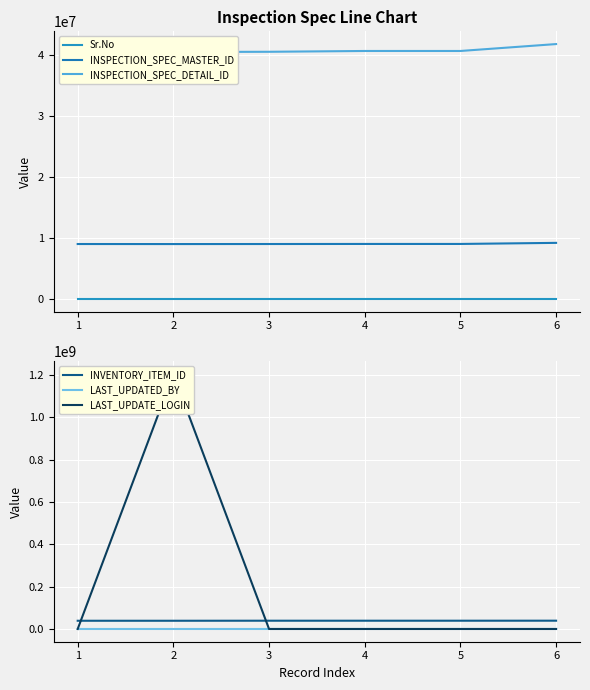

List the series in order of their peak value, lowest first.

Sr.No, LAST_UPDATED_BY, INSPECTION_SPEC_MASTER_ID, INVENTORY_ITEM_ID, INSPECTION_SPEC_DETAIL_ID, LAST_UPDATE_LOGIN